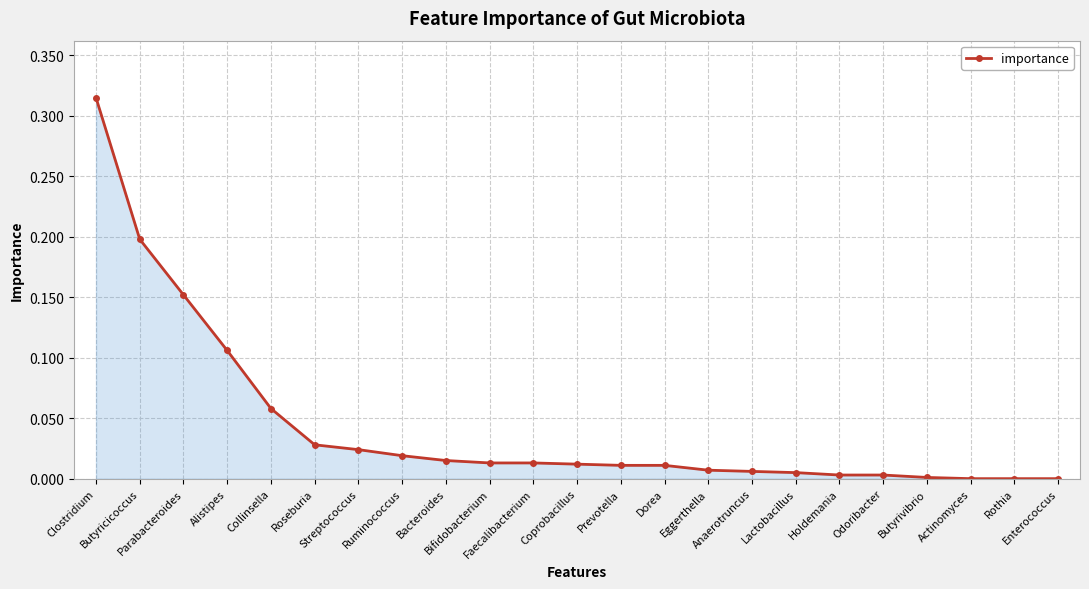

What is the sum of all values?

1.0